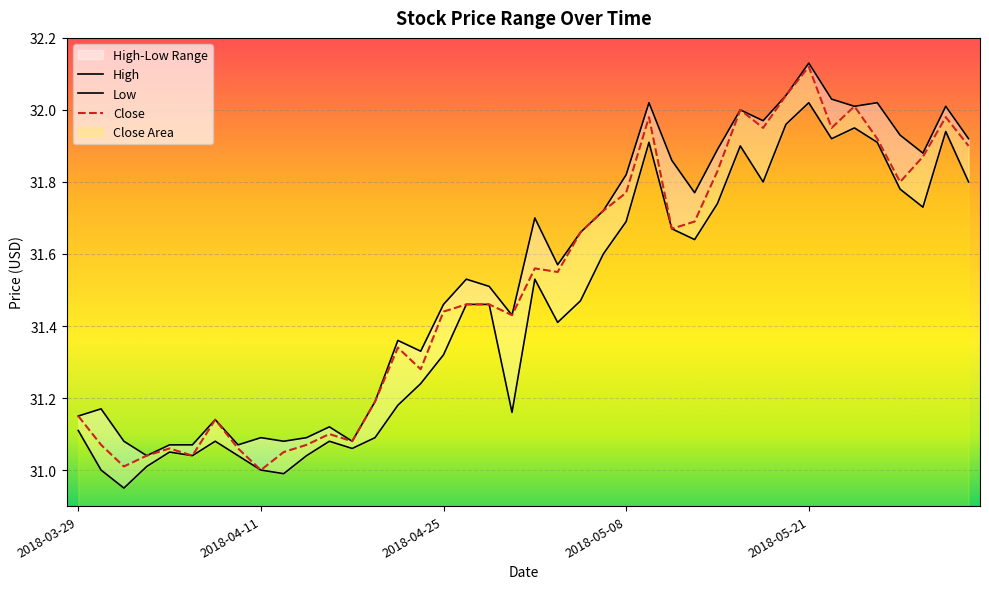

Is this an area chart (filled region under the line)?

No